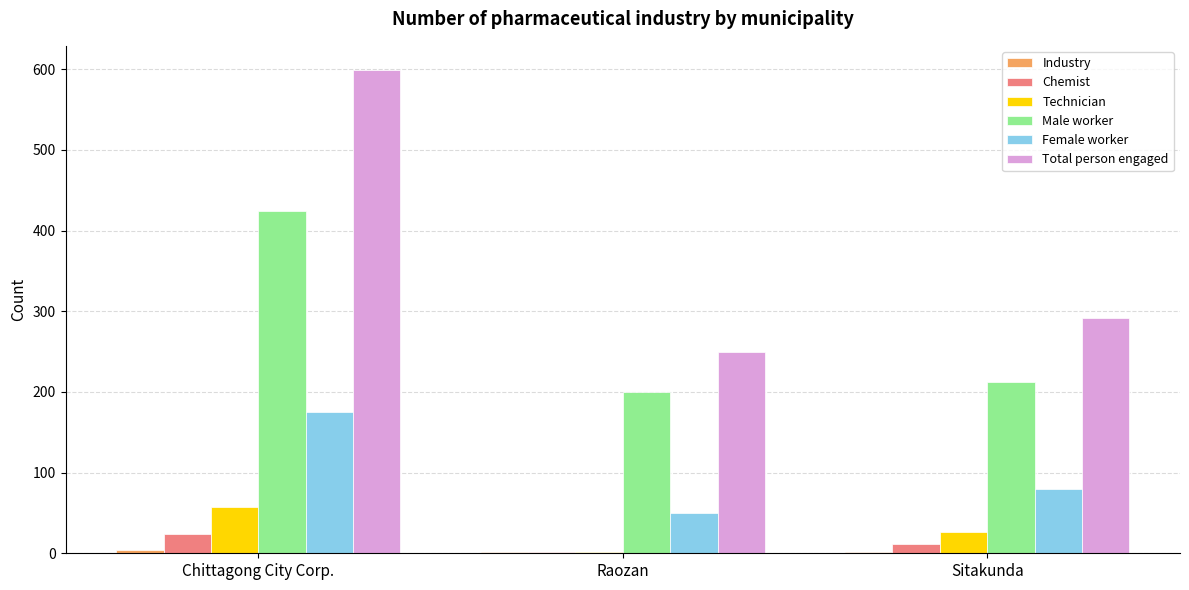

Is it true that Male worker equals 200 at Raozan?

True